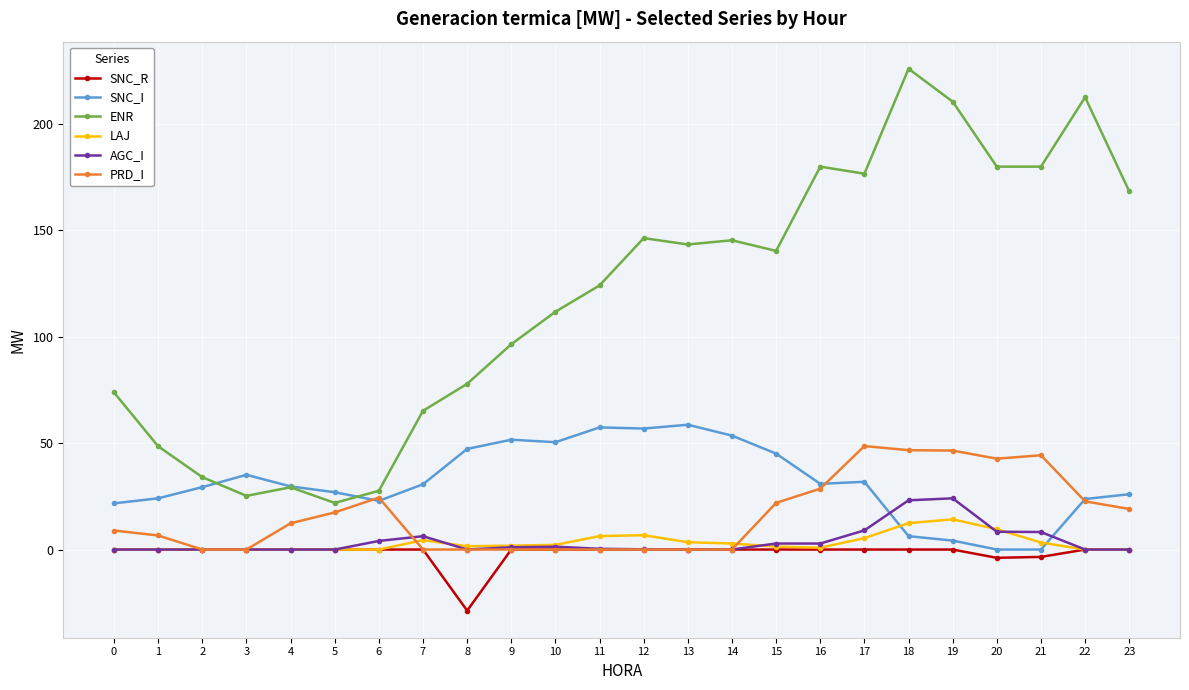

How many lines are shown in the chart?

6